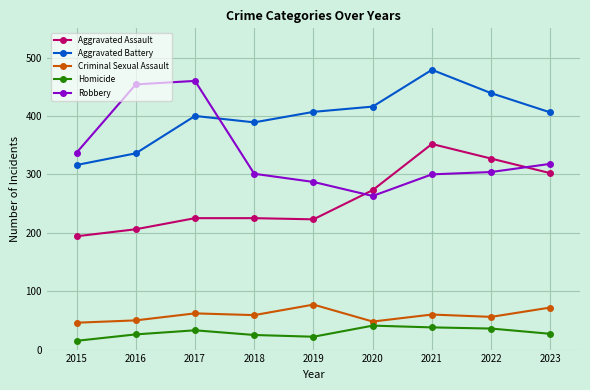

Which series changed the most between 2016 and 2019?

Robbery